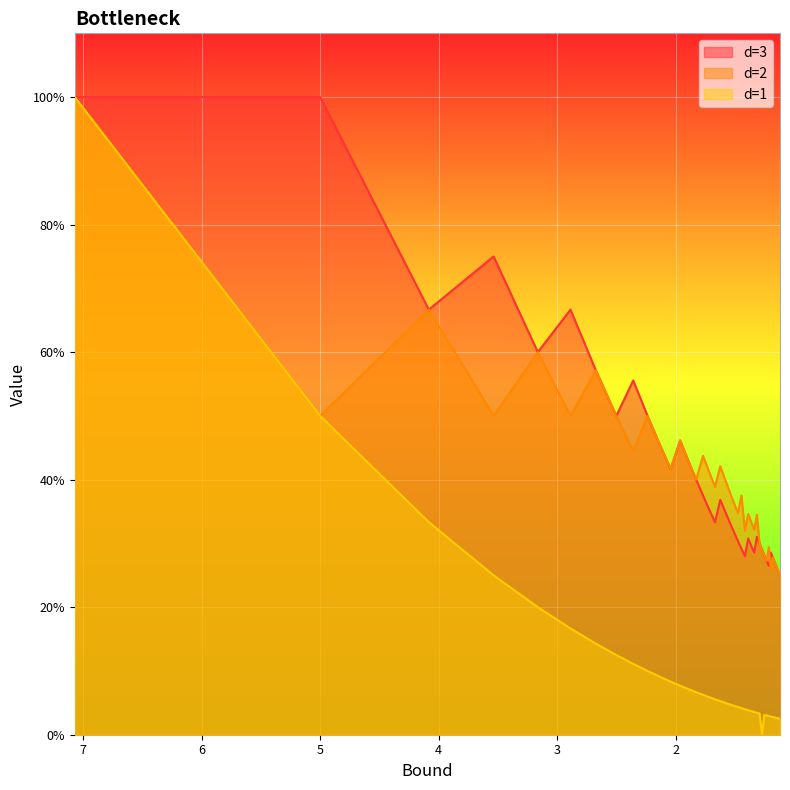

What is the difference between the maximum and second lowest values in the d=1 series?

1.0